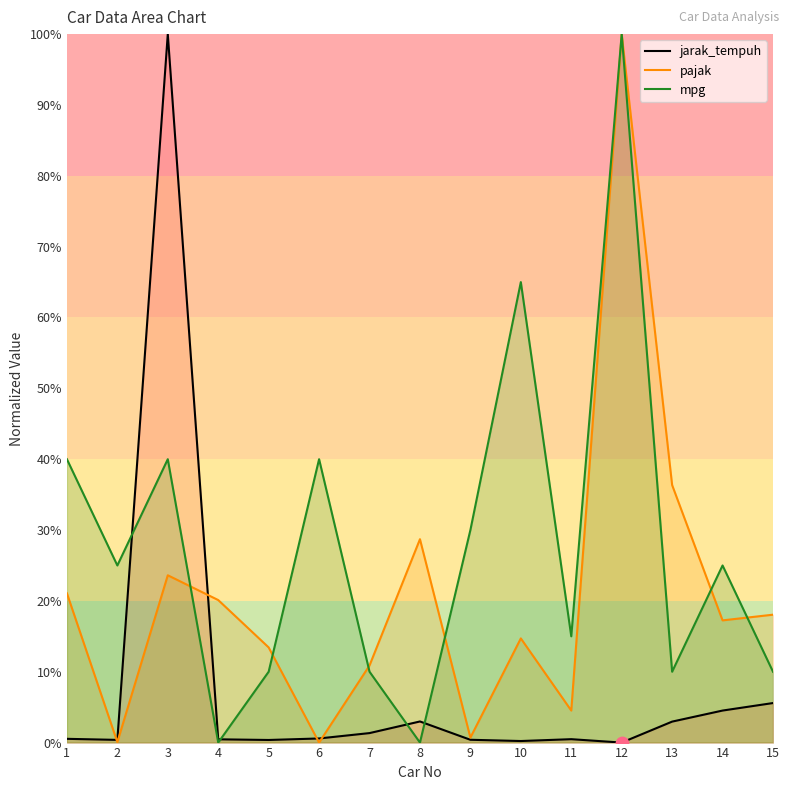

At which category is the sum across all series the highest?

12